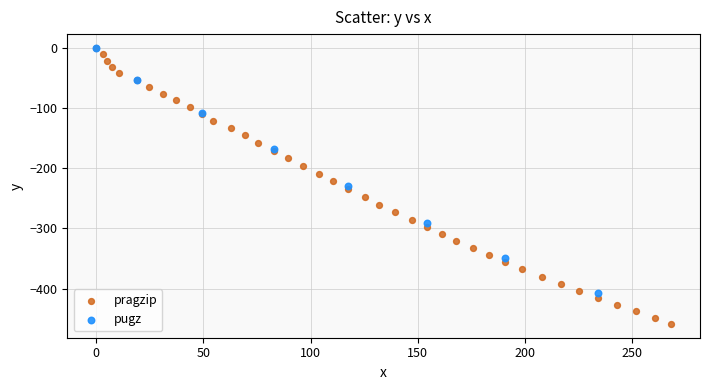

Which series has the largest Y range (max minus min)?

pragzip